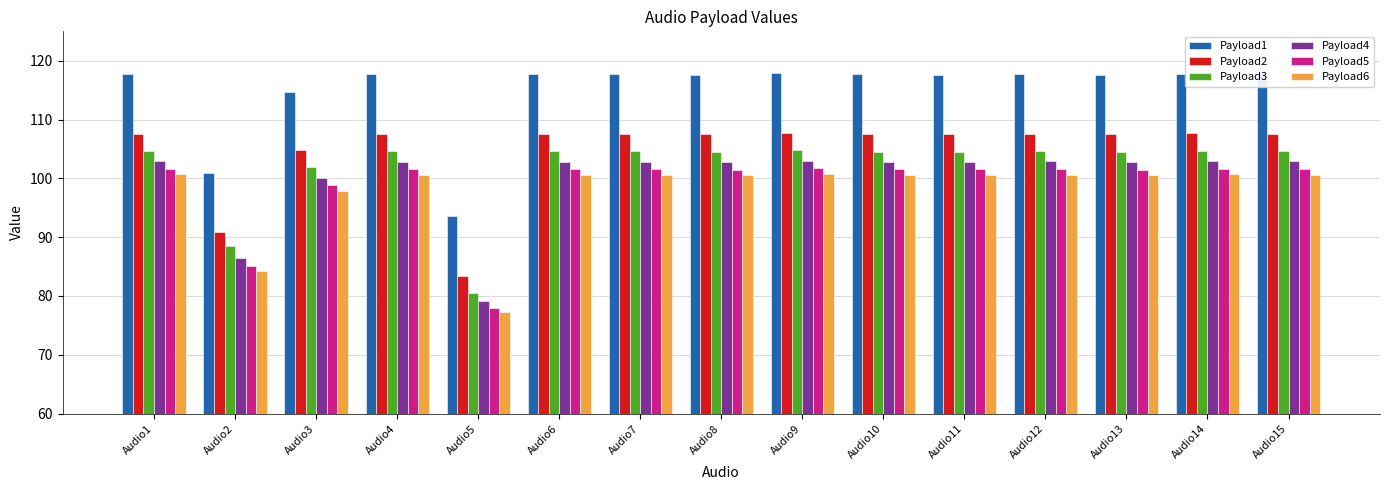

Which category has the lowest value across all series?

Audio5